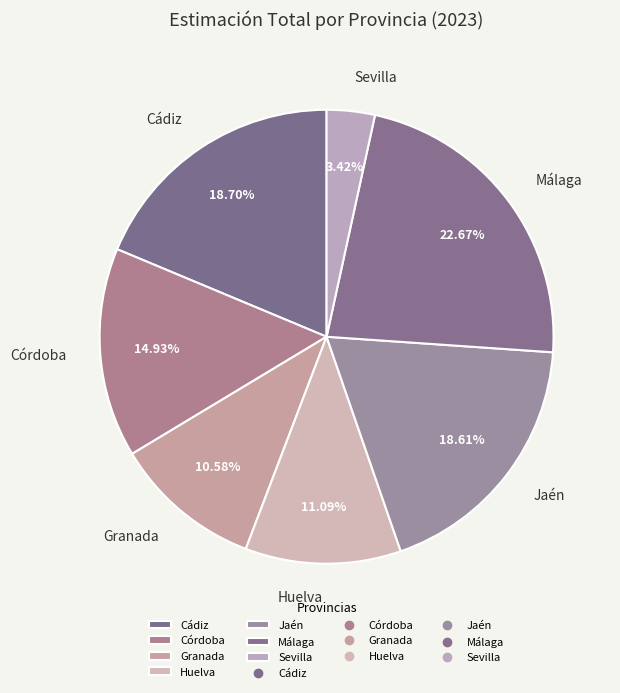

To the nearest percent, what percentage of the pie is Huelva?

11%